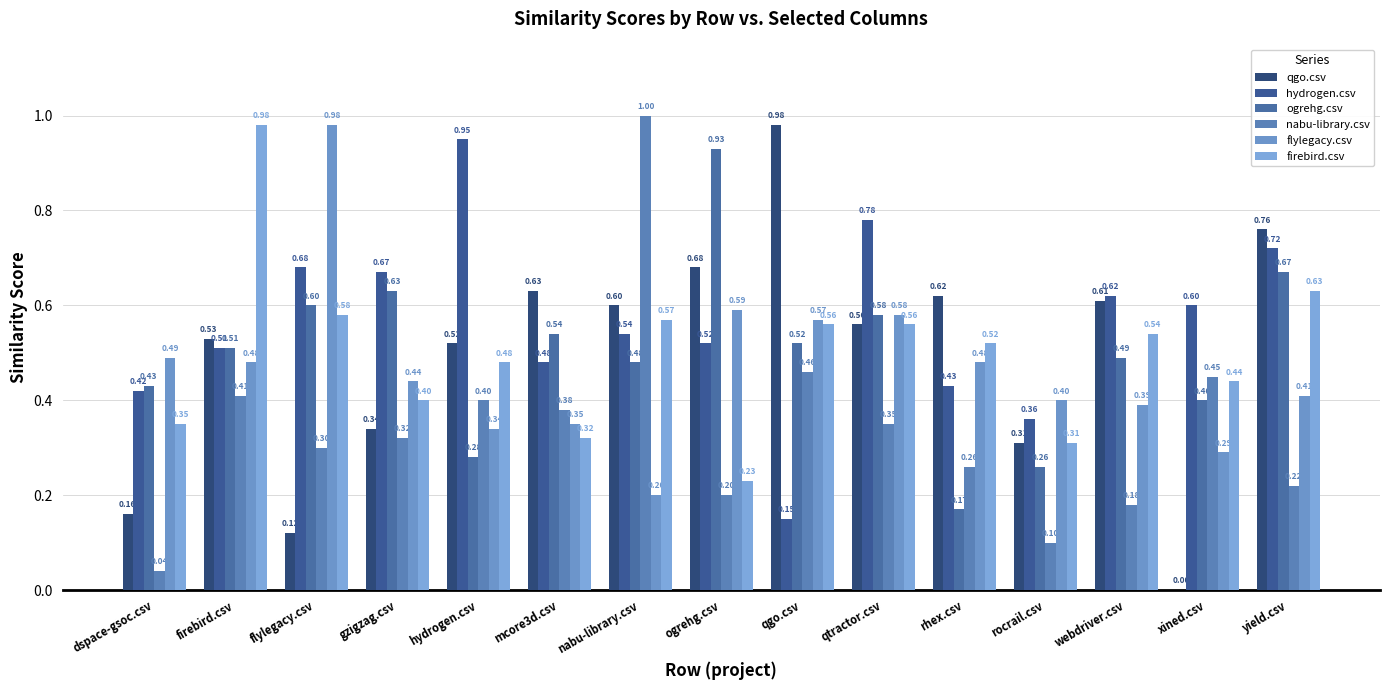

What is the label of the 11th bar from the right?

hydrogen.csv